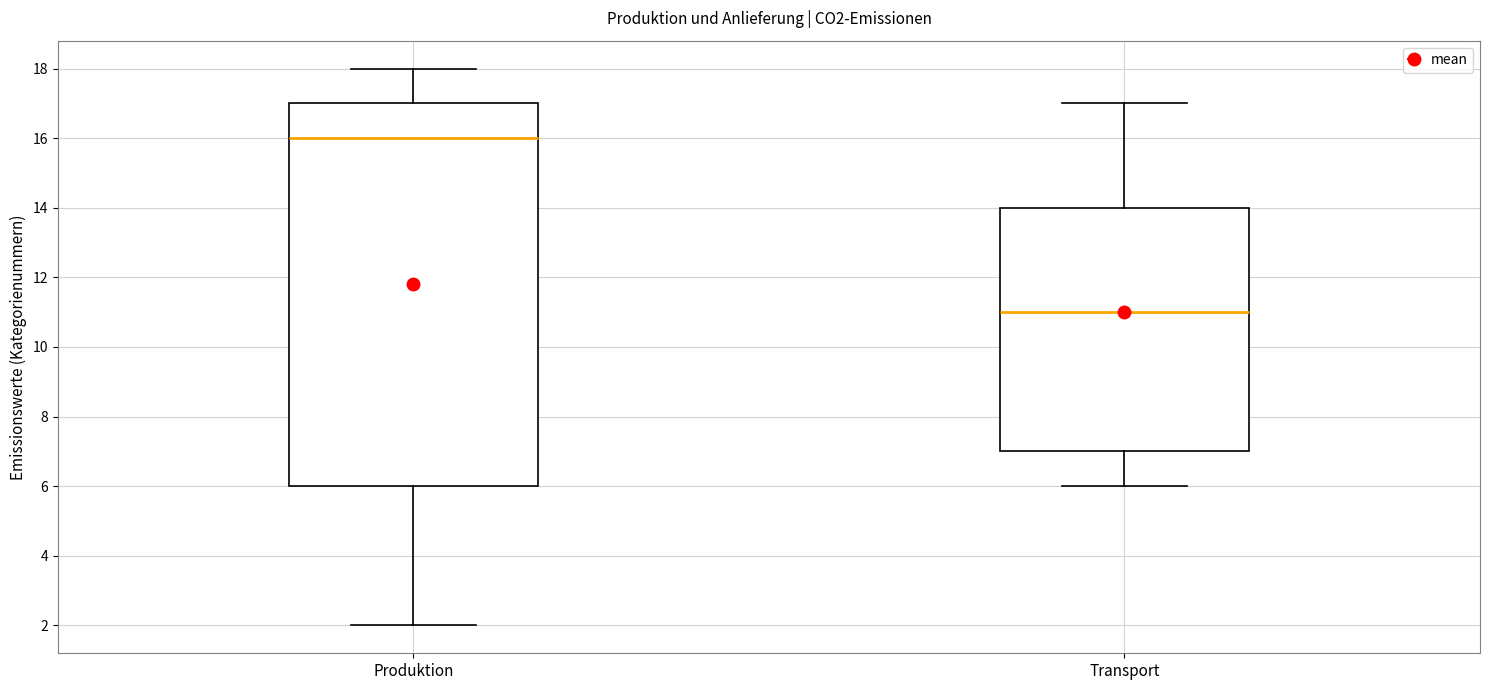

Reading left to right, transcribe this box plot: for each box, give where its median line is, the range the box spans, and where its two whiskers end, as read against the y-axis. The values are not printed on the chart, so give them approximately, as read against the axis.

Produktion: median 16, box 6 to 17, whiskers 2 to 18
Transport: median 11, box 7 to 14, whiskers 6 to 17